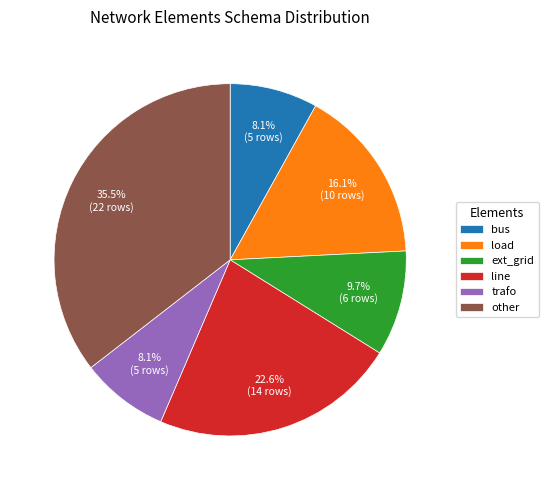

Which slice is the largest?

other